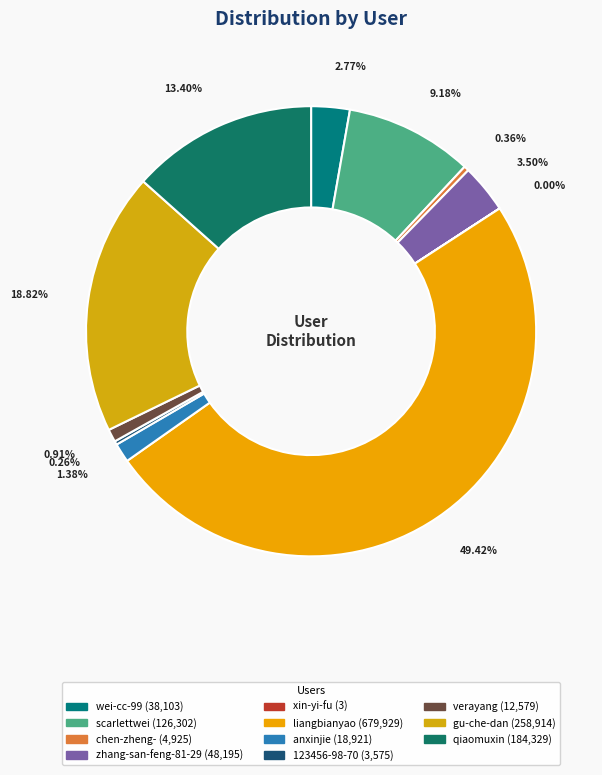

To the nearest percent, what portion does zhang-san-feng-81-29 represent?

4%